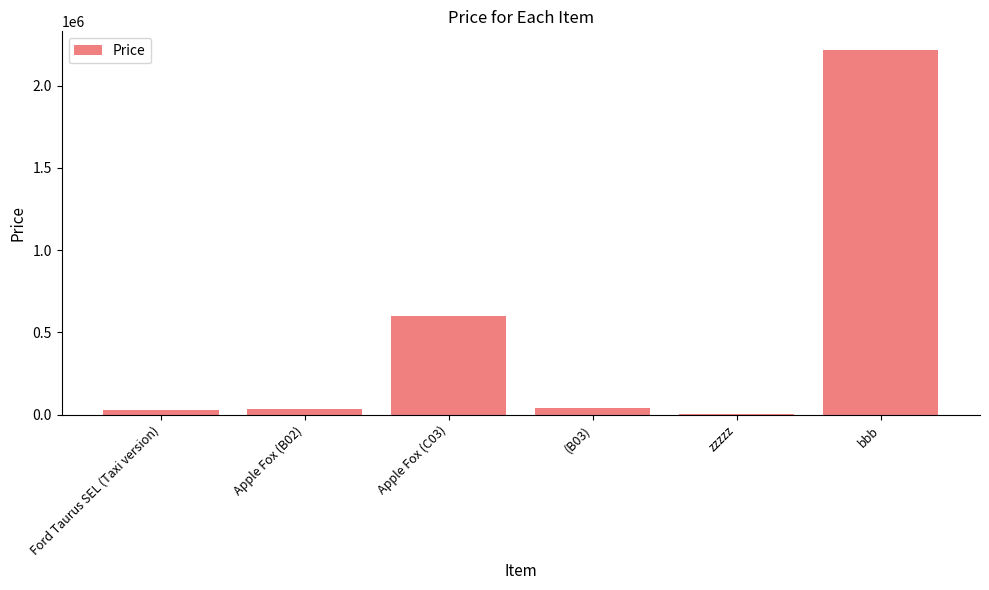

What is the sum of all values?

2930500.5